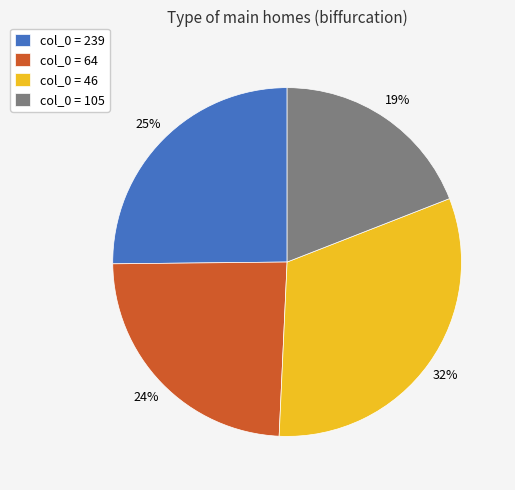

Count the number of slices in the pie.

4